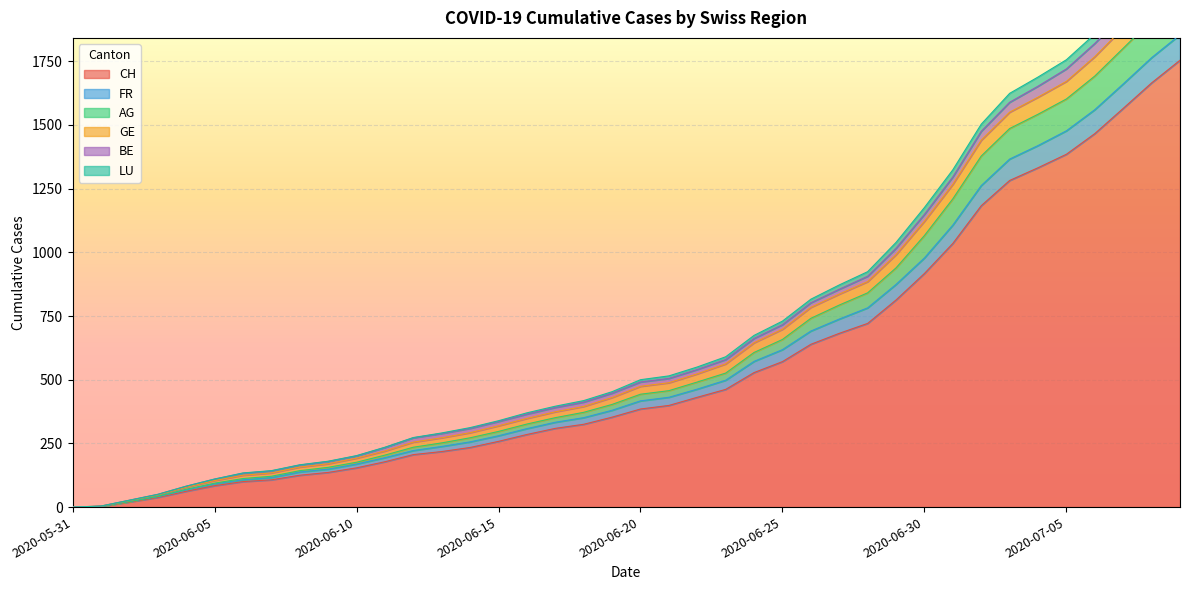

True or false: FR has more than 2 points higher than both neighbors.

False